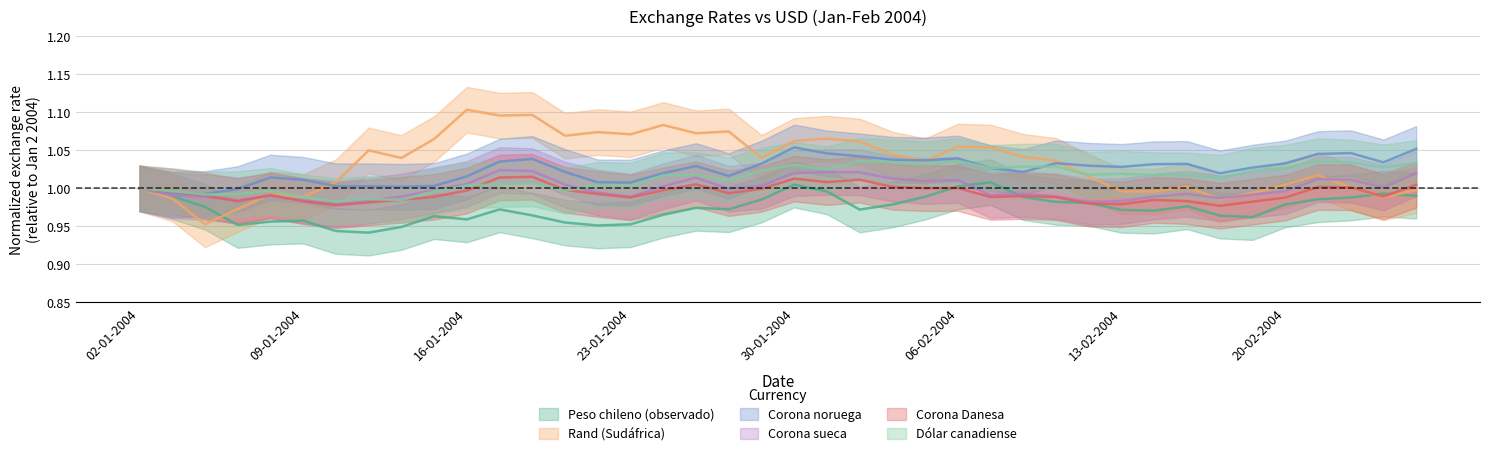

What value does the Corona Danesa series have at 22-01-2004?

1.0